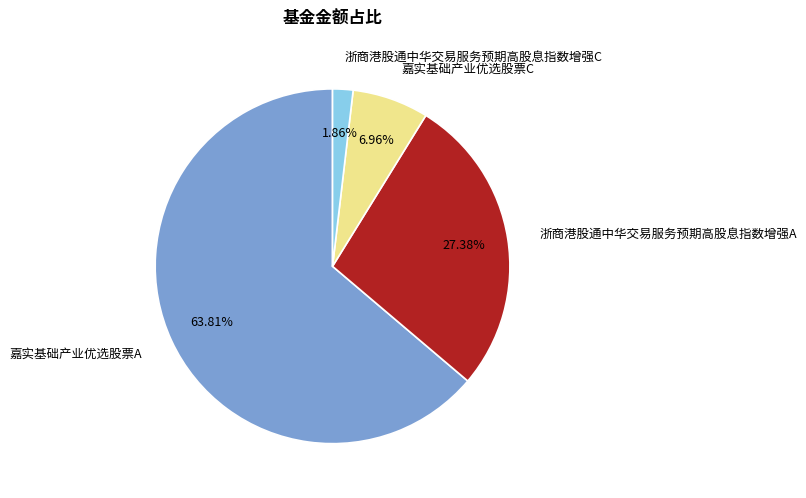

Count the number of slices in the pie.

4